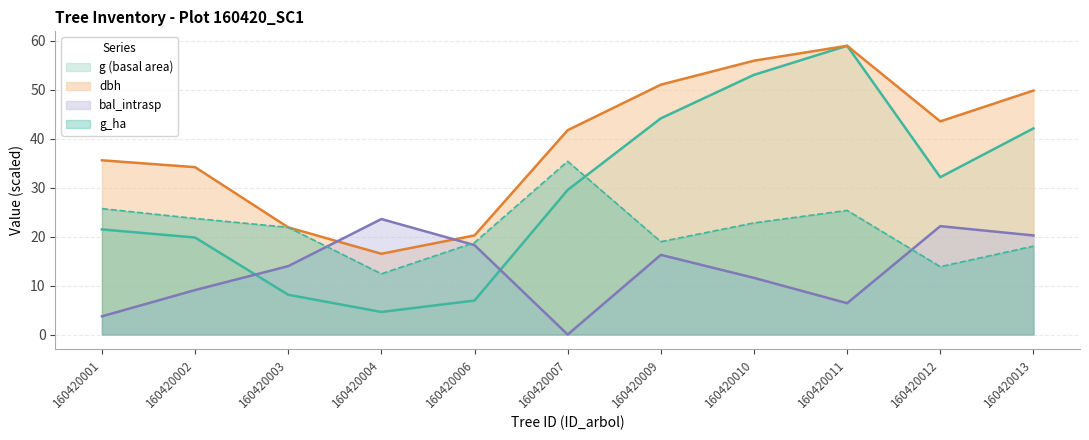

Where do bal_intrasp and g (basal area) first cross each other?

160420002 and 160420003